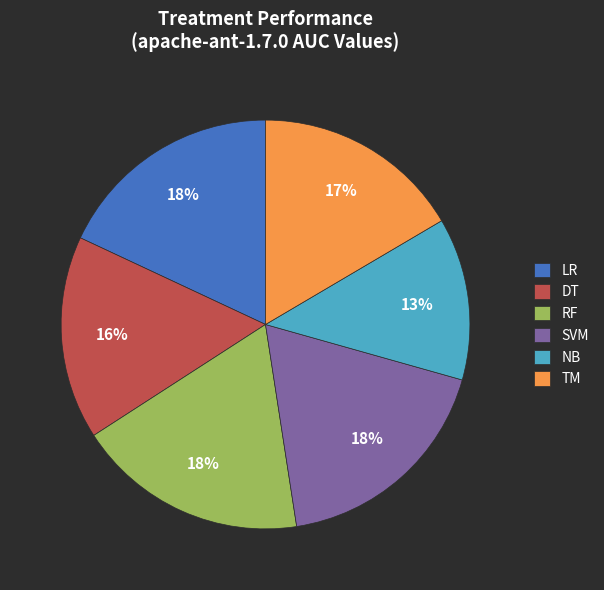

To the nearest percent, what is the difference between the largest and smallest slice percentages?

5%